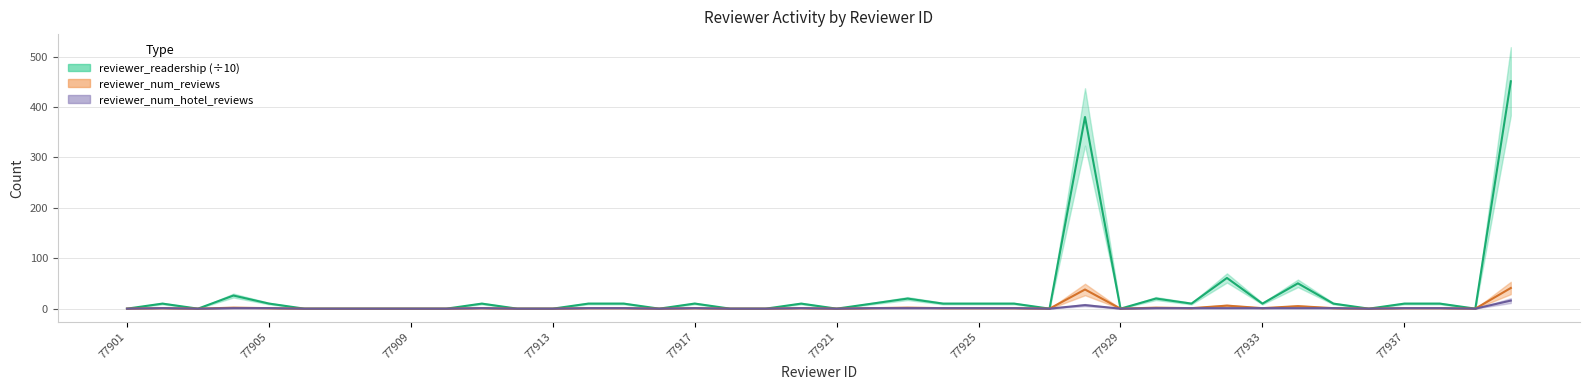

Which category has the lowest value across all series?

77901